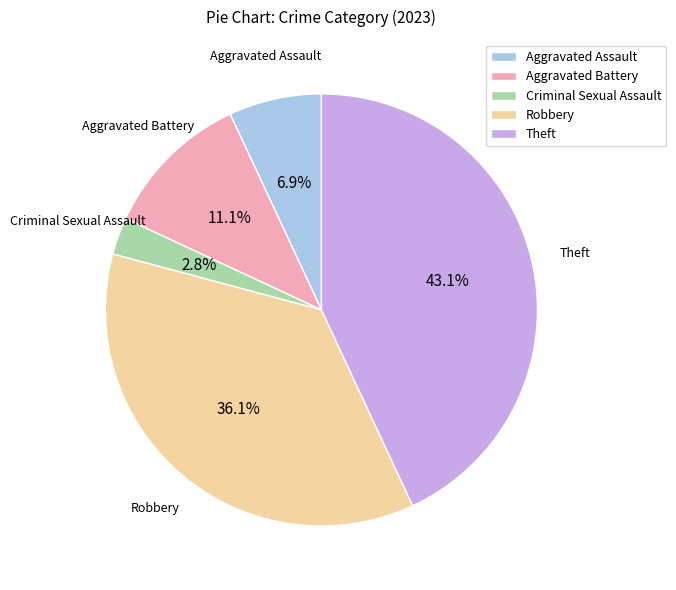

What percentage do Criminal Sexual Assault and Aggravated Battery together represent?

13.9%